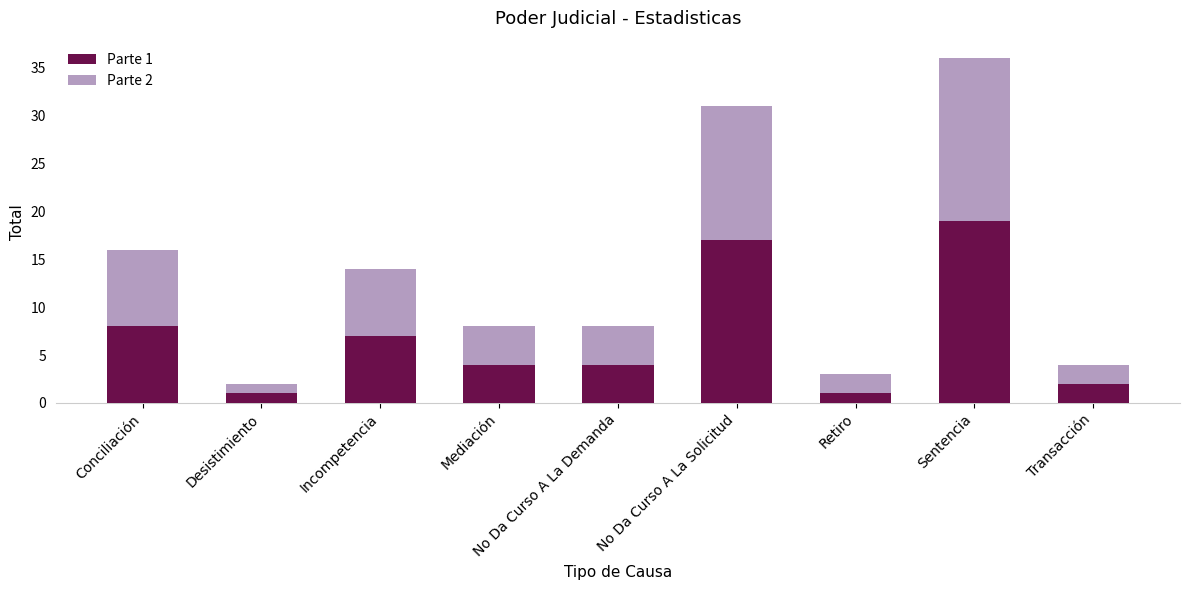

At how many categories does at least one series exceed 18?

1